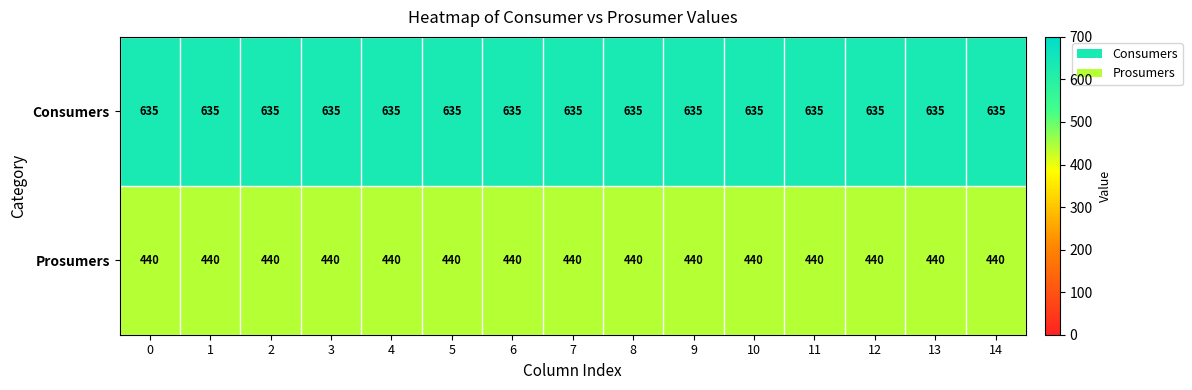

Which series has the largest total across all categories?

Consumers